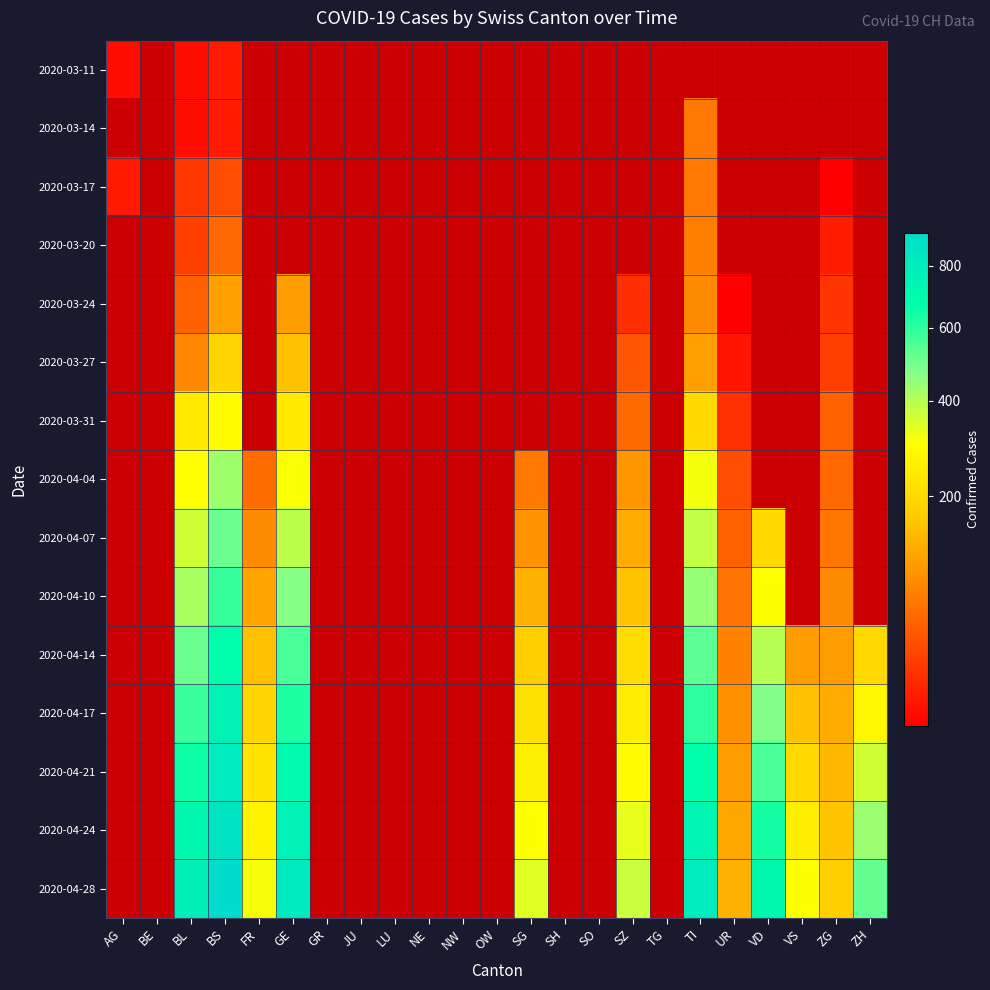

At which category is the sum across all series the highest?

BS